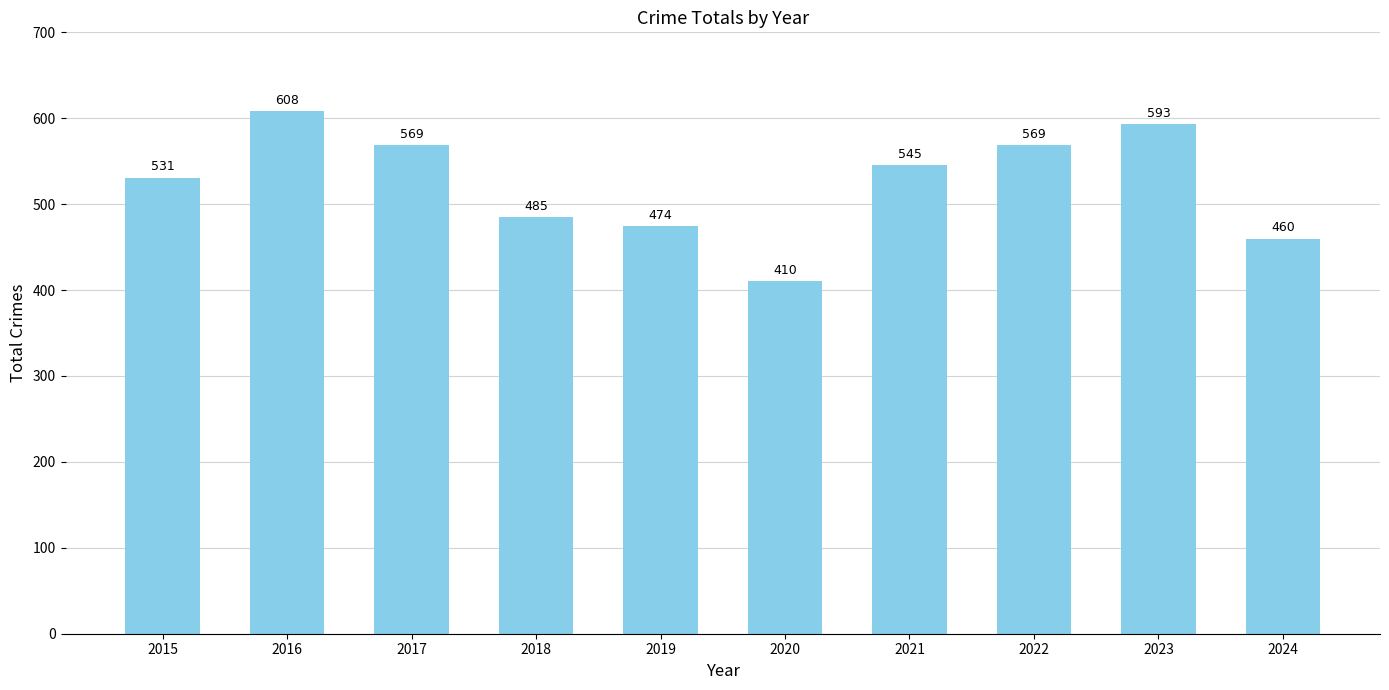

Reading left to right, extract all data points from this chart.

531	608	569	485	474	410	545	569	593	460